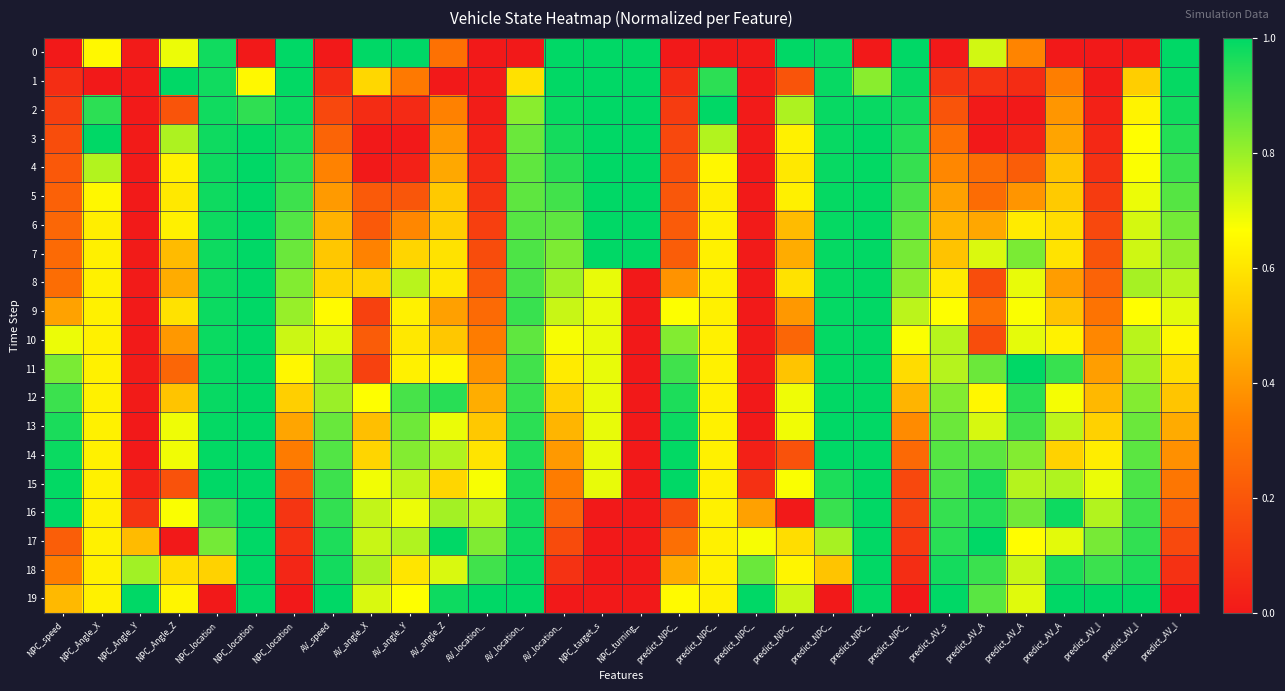

Reading right to left, what are all the values shown in this chart?

0: predict_AV_l=1.0	predict_AV_l=0.0	predict_AV_l=0.0	predict_AV_A=0.0	predict_AV_A=0.3	predict_AV_A=0.7	predict_AV_s=0.0	predict_NPC_=1.0	predict_NPC_=0.0	predict_NPC_=1.0	predict_NPC_=1.0	predict_NPC_=0.0	predict_NPC_=0.0	predict_NPC_=0.0	NPC_turning_=1.0	NPC_target_s=1.0	AV_location_=1.0	AV_location_=0.0	AV_location_=0.0	AV_angle_Z=0.3	AV_angle_Y=1.0	AV_angle_X=1.0	AV_speed=0.0	NPC_location=1.0	NPC_location=0.0	NPC_location=1.0	NPC_Angle_Z=0.7	NPC_Angle_Y=0.0	NPC_Angle_X=0.6	NPC_speed=0.0
1: predict_AV_l=1.0	predict_AV_l=0.5	predict_AV_l=0.0	predict_AV_A=0.3	predict_AV_A=0.1	predict_AV_A=0.1	predict_AV_s=0.1	predict_NPC_=1.0	predict_NPC_=0.8	predict_NPC_=1.0	predict_NPC_=0.2	predict_NPC_=0.0	predict_NPC_=0.9	predict_NPC_=0.1	NPC_turning_=1.0	NPC_target_s=1.0	AV_location_=1.0	AV_location_=0.6	AV_location_=0.0	AV_angle_Z=0.0	AV_angle_Y=0.3	AV_angle_X=0.6	AV_speed=0.1	NPC_location=1.0	NPC_location=0.6	NPC_location=1.0	NPC_Angle_Z=1.0	NPC_Angle_Y=0.0	NPC_Angle_X=0.0	NPC_speed=0.1
2: predict_AV_l=1.0	predict_AV_l=0.6	predict_AV_l=0.0	predict_AV_A=0.4	predict_AV_A=0.0	predict_AV_A=0.0	predict_AV_s=0.2	predict_NPC_=1.0	predict_NPC_=1.0	predict_NPC_=1.0	predict_NPC_=0.8	predict_NPC_=0.0	predict_NPC_=1.0	predict_NPC_=0.1	NPC_turning_=1.0	NPC_target_s=1.0	AV_location_=1.0	AV_location_=0.8	AV_location_=0.0	AV_angle_Z=0.3	AV_angle_Y=0.1	AV_angle_X=0.1	AV_speed=0.2	NPC_location=1.0	NPC_location=0.9	NPC_location=1.0	NPC_Angle_Z=0.2	NPC_Angle_Y=0.0	NPC_Angle_X=0.9	NPC_speed=0.1
3: predict_AV_l=1.0	predict_AV_l=0.7	predict_AV_l=0.0	predict_AV_A=0.4	predict_AV_A=0.0	predict_AV_A=0.0	predict_AV_s=0.3	predict_NPC_=1.0	predict_NPC_=1.0	predict_NPC_=1.0	predict_NPC_=0.6	predict_NPC_=0.0	predict_NPC_=0.8	predict_NPC_=0.2	NPC_turning_=1.0	NPC_target_s=1.0	AV_location_=1.0	AV_location_=0.9	AV_location_=0.0	AV_angle_Z=0.4	AV_angle_Y=0.0	AV_angle_X=0.0	AV_speed=0.2	NPC_location=1.0	NPC_location=1.0	NPC_location=1.0	NPC_Angle_Z=0.8	NPC_Angle_Y=0.0	NPC_Angle_X=1.0	NPC_speed=0.2
4: predict_AV_l=0.9	predict_AV_l=0.7	predict_AV_l=0.1	predict_AV_A=0.5	predict_AV_A=0.2	predict_AV_A=0.3	predict_AV_s=0.4	predict_NPC_=0.9	predict_NPC_=1.0	predict_NPC_=1.0	predict_NPC_=0.6	predict_NPC_=0.0	predict_NPC_=0.6	predict_NPC_=0.2	NPC_turning_=1.0	NPC_target_s=1.0	AV_location_=0.9	AV_location_=0.9	AV_location_=0.1	AV_angle_Z=0.4	AV_angle_Y=0.0	AV_angle_X=0.0	AV_speed=0.3	NPC_location=0.9	NPC_location=1.0	NPC_location=1.0	NPC_Angle_Z=0.6	NPC_Angle_Y=0.0	NPC_Angle_X=0.8	NPC_speed=0.2
5: predict_AV_l=0.9	predict_AV_l=0.7	predict_AV_l=0.1	predict_AV_A=0.5	predict_AV_A=0.4	predict_AV_A=0.3	predict_AV_s=0.4	predict_NPC_=0.9	predict_NPC_=1.0	predict_NPC_=1.0	predict_NPC_=0.6	predict_NPC_=0.0	predict_NPC_=0.6	predict_NPC_=0.2	NPC_turning_=1.0	NPC_target_s=1.0	AV_location_=0.9	AV_location_=0.9	AV_location_=0.1	AV_angle_Z=0.5	AV_angle_Y=0.2	AV_angle_X=0.2	AV_speed=0.4	NPC_location=0.9	NPC_location=1.0	NPC_location=1.0	NPC_Angle_Z=0.6	NPC_Angle_Y=0.0	NPC_Angle_X=0.6	NPC_speed=0.2
6: predict_AV_l=0.8	predict_AV_l=0.7	predict_AV_l=0.2	predict_AV_A=0.6	predict_AV_A=0.6	predict_AV_A=0.4	predict_AV_s=0.5	predict_NPC_=0.9	predict_NPC_=1.0	predict_NPC_=1.0	predict_NPC_=0.5	predict_NPC_=0.0	predict_NPC_=0.6	predict_NPC_=0.2	NPC_turning_=1.0	NPC_target_s=1.0	AV_location_=0.9	AV_location_=0.9	AV_location_=0.1	AV_angle_Z=0.5	AV_angle_Y=0.4	AV_angle_X=0.2	AV_speed=0.5	NPC_location=0.9	NPC_location=1.0	NPC_location=1.0	NPC_Angle_Z=0.6	NPC_Angle_Y=0.0	NPC_Angle_X=0.6	NPC_speed=0.3
7: predict_AV_l=0.8	predict_AV_l=0.7	predict_AV_l=0.2	predict_AV_A=0.6	predict_AV_A=0.8	predict_AV_A=0.7	predict_AV_s=0.5	predict_NPC_=0.8	predict_NPC_=1.0	predict_NPC_=1.0	predict_NPC_=0.5	predict_NPC_=0.0	predict_NPC_=0.6	predict_NPC_=0.2	NPC_turning_=1.0	NPC_target_s=1.0	AV_location_=0.8	AV_location_=0.9	AV_location_=0.2	AV_angle_Z=0.6	AV_angle_Y=0.6	AV_angle_X=0.3	AV_speed=0.5	NPC_location=0.9	NPC_location=1.0	NPC_location=1.0	NPC_Angle_Z=0.5	NPC_Angle_Y=0.0	NPC_Angle_X=0.6	NPC_speed=0.3
8: predict_AV_l=0.8	predict_AV_l=0.8	predict_AV_l=0.2	predict_AV_A=0.4	predict_AV_A=0.7	predict_AV_A=0.2	predict_AV_s=0.6	predict_NPC_=0.8	predict_NPC_=1.0	predict_NPC_=1.0	predict_NPC_=0.6	predict_NPC_=0.0	predict_NPC_=0.6	predict_NPC_=0.4	NPC_turning_=0.0	NPC_target_s=0.7	AV_location_=0.8	AV_location_=0.9	AV_location_=0.2	AV_angle_Z=0.6	AV_angle_Y=0.8	AV_angle_X=0.6	AV_speed=0.6	NPC_location=0.8	NPC_location=1.0	NPC_location=1.0	NPC_Angle_Z=0.5	NPC_Angle_Y=0.0	NPC_Angle_X=0.6	NPC_speed=0.3
9: predict_AV_l=0.7	predict_AV_l=0.7	predict_AV_l=0.3	predict_AV_A=0.5	predict_AV_A=0.7	predict_AV_A=0.3	predict_AV_s=0.7	predict_NPC_=0.8	predict_NPC_=1.0	predict_NPC_=1.0	predict_NPC_=0.4	predict_NPC_=0.0	predict_NPC_=0.6	predict_NPC_=0.7	NPC_turning_=0.0	NPC_target_s=0.7	AV_location_=0.7	AV_location_=0.9	AV_location_=0.3	AV_angle_Z=0.4	AV_angle_Y=0.6	AV_angle_X=0.1	AV_speed=0.7	NPC_location=0.8	NPC_location=1.0	NPC_location=1.0	NPC_Angle_Z=0.6	NPC_Angle_Y=0.0	NPC_Angle_X=0.6	NPC_speed=0.4
10: predict_AV_l=0.6	predict_AV_l=0.8	predict_AV_l=0.4	predict_AV_A=0.6	predict_AV_A=0.7	predict_AV_A=0.2	predict_AV_s=0.8	predict_NPC_=0.7	predict_NPC_=1.0	predict_NPC_=1.0	predict_NPC_=0.3	predict_NPC_=0.0	predict_NPC_=0.6	predict_NPC_=0.8	NPC_turning_=0.0	NPC_target_s=0.7	AV_location_=0.7	AV_location_=0.9	AV_location_=0.3	AV_angle_Z=0.5	AV_angle_Y=0.6	AV_angle_X=0.2	AV_speed=0.7	NPC_location=0.7	NPC_location=1.0	NPC_location=1.0	NPC_Angle_Z=0.4	NPC_Angle_Y=0.0	NPC_Angle_X=0.6	NPC_speed=0.7
11: predict_AV_l=0.6	predict_AV_l=0.8	predict_AV_l=0.4	predict_AV_A=0.9	predict_AV_A=1.0	predict_AV_A=0.9	predict_AV_s=0.8	predict_NPC_=0.6	predict_NPC_=1.0	predict_NPC_=1.0	predict_NPC_=0.5	predict_NPC_=0.0	predict_NPC_=0.6	predict_NPC_=0.9	NPC_turning_=0.0	NPC_target_s=0.7	AV_location_=0.6	AV_location_=0.9	AV_location_=0.4	AV_angle_Z=0.6	AV_angle_Y=0.6	AV_angle_X=0.1	AV_speed=0.8	NPC_location=0.6	NPC_location=1.0	NPC_location=1.0	NPC_Angle_Z=0.3	NPC_Angle_Y=0.0	NPC_Angle_X=0.6	NPC_speed=0.8
12: predict_AV_l=0.5	predict_AV_l=0.8	predict_AV_l=0.5	predict_AV_A=0.7	predict_AV_A=0.9	predict_AV_A=0.6	predict_AV_s=0.8	predict_NPC_=0.5	predict_NPC_=1.0	predict_NPC_=1.0	predict_NPC_=0.7	predict_NPC_=0.0	predict_NPC_=0.6	predict_NPC_=1.0	NPC_turning_=0.0	NPC_target_s=0.7	AV_location_=0.5	AV_location_=0.9	AV_location_=0.5	AV_angle_Z=0.9	AV_angle_Y=0.9	AV_angle_X=0.7	AV_speed=0.8	NPC_location=0.5	NPC_location=1.0	NPC_location=1.0	NPC_Angle_Z=0.5	NPC_Angle_Y=0.0	NPC_Angle_X=0.6	NPC_speed=0.9
13: predict_AV_l=0.4	predict_AV_l=0.9	predict_AV_l=0.5	predict_AV_A=0.8	predict_AV_A=0.9	predict_AV_A=0.7	predict_AV_s=0.9	predict_NPC_=0.4	predict_NPC_=1.0	predict_NPC_=1.0	predict_NPC_=0.7	predict_NPC_=0.0	predict_NPC_=0.6	predict_NPC_=1.0	NPC_turning_=0.0	NPC_target_s=0.7	AV_location_=0.5	AV_location_=0.9	AV_location_=0.5	AV_angle_Z=0.7	AV_angle_Y=0.9	AV_angle_X=0.5	AV_speed=0.9	NPC_location=0.4	NPC_location=1.0	NPC_location=1.0	NPC_Angle_Z=0.7	NPC_Angle_Y=0.0	NPC_Angle_X=0.6	NPC_speed=1.0
14: predict_AV_l=0.4	predict_AV_l=0.9	predict_AV_l=0.6	predict_AV_A=0.6	predict_AV_A=0.8	predict_AV_A=0.9	predict_AV_s=0.9	predict_NPC_=0.3	predict_NPC_=1.0	predict_NPC_=1.0	predict_NPC_=0.2	predict_NPC_=0.0	predict_NPC_=0.6	predict_NPC_=1.0	NPC_turning_=0.0	NPC_target_s=0.7	AV_location_=0.4	AV_location_=1.0	AV_location_=0.6	AV_angle_Z=0.8	AV_angle_Y=0.8	AV_angle_X=0.6	AV_speed=0.9	NPC_location=0.3	NPC_location=1.0	NPC_location=1.0	NPC_Angle_Z=0.7	NPC_Angle_Y=0.0	NPC_Angle_X=0.6	NPC_speed=1.0
15: predict_AV_l=0.3	predict_AV_l=0.9	predict_AV_l=0.7	predict_AV_A=0.8	predict_AV_A=0.8	predict_AV_A=1.0	predict_AV_s=0.9	predict_NPC_=0.2	predict_NPC_=1.0	predict_NPC_=1.0	predict_NPC_=0.7	predict_NPC_=0.1	predict_NPC_=0.6	predict_NPC_=1.0	NPC_turning_=0.0	NPC_target_s=0.7	AV_location_=0.3	AV_location_=1.0	AV_location_=0.7	AV_angle_Z=0.6	AV_angle_Y=0.7	AV_angle_X=0.7	AV_speed=0.9	NPC_location=0.2	NPC_location=1.0	NPC_location=1.0	NPC_Angle_Z=0.2	NPC_Angle_Y=0.0	NPC_Angle_X=0.6	NPC_speed=1.0
16: predict_AV_l=0.2	predict_AV_l=0.9	predict_AV_l=0.8	predict_AV_A=1.0	predict_AV_A=0.8	predict_AV_A=1.0	predict_AV_s=0.9	predict_NPC_=0.1	predict_NPC_=1.0	predict_NPC_=0.9	predict_NPC_=0.0	predict_NPC_=0.4	predict_NPC_=0.6	predict_NPC_=0.2	NPC_turning_=0.0	NPC_target_s=0.0	AV_location_=0.2	AV_location_=1.0	AV_location_=0.8	AV_angle_Z=0.8	AV_angle_Y=0.7	AV_angle_X=0.7	AV_speed=0.9	NPC_location=0.1	NPC_location=1.0	NPC_location=0.9	NPC_Angle_Z=0.7	NPC_Angle_Y=0.1	NPC_Angle_X=0.6	NPC_speed=1.0
17: predict_AV_l=0.2	predict_AV_l=0.9	predict_AV_l=0.8	predict_AV_A=0.7	predict_AV_A=0.7	predict_AV_A=1.0	predict_AV_s=0.9	predict_NPC_=0.1	predict_NPC_=1.0	predict_NPC_=0.8	predict_NPC_=0.6	predict_NPC_=0.7	predict_NPC_=0.6	predict_NPC_=0.3	NPC_turning_=0.0	NPC_target_s=0.0	AV_location_=0.2	AV_location_=1.0	AV_location_=0.8	AV_angle_Z=1.0	AV_angle_Y=0.8	AV_angle_X=0.7	AV_speed=1.0	NPC_location=0.1	NPC_location=1.0	NPC_location=0.8	NPC_Angle_Z=0.0	NPC_Angle_Y=0.5	NPC_Angle_X=0.6	NPC_speed=0.2
18: predict_AV_l=0.1	predict_AV_l=1.0	predict_AV_l=0.9	predict_AV_A=1.0	predict_AV_A=0.7	predict_AV_A=0.9	predict_AV_s=1.0	predict_NPC_=0.1	predict_NPC_=1.0	predict_NPC_=0.5	predict_NPC_=0.6	predict_NPC_=0.9	predict_NPC_=0.6	predict_NPC_=0.4	NPC_turning_=0.0	NPC_target_s=0.0	AV_location_=0.1	AV_location_=1.0	AV_location_=0.9	AV_angle_Z=0.7	AV_angle_Y=0.6	AV_angle_X=0.8	AV_speed=1.0	NPC_location=0.0	NPC_location=1.0	NPC_location=0.5	NPC_Angle_Z=0.6	NPC_Angle_Y=0.8	NPC_Angle_X=0.6	NPC_speed=0.3
19: predict_AV_l=0.0	predict_AV_l=1.0	predict_AV_l=1.0	predict_AV_A=1.0	predict_AV_A=0.7	predict_AV_A=0.9	predict_AV_s=1.0	predict_NPC_=0.0	predict_NPC_=1.0	predict_NPC_=0.0	predict_NPC_=0.7	predict_NPC_=1.0	predict_NPC_=0.6	predict_NPC_=0.7	NPC_turning_=0.0	NPC_target_s=0.0	AV_location_=0.0	AV_location_=1.0	AV_location_=1.0	AV_angle_Z=1.0	AV_angle_Y=0.7	AV_angle_X=0.7	AV_speed=1.0	NPC_location=0.0	NPC_location=1.0	NPC_location=0.0	NPC_Angle_Z=0.6	NPC_Angle_Y=1.0	NPC_Angle_X=0.6	NPC_speed=0.5